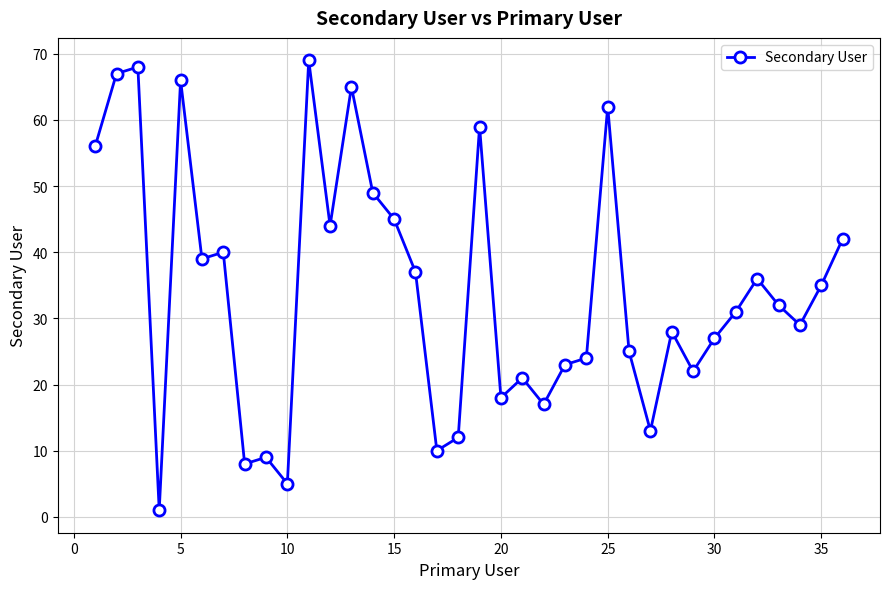

How many lines are shown in the chart?

1